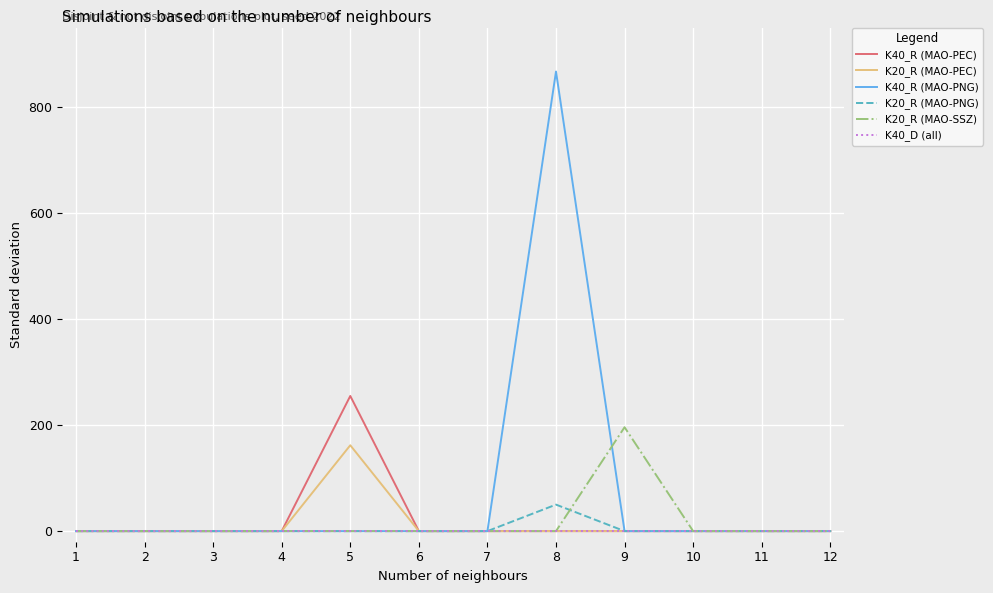

Is it true that K40_R (MAO-PEC) equals 0.0 at 3?

True